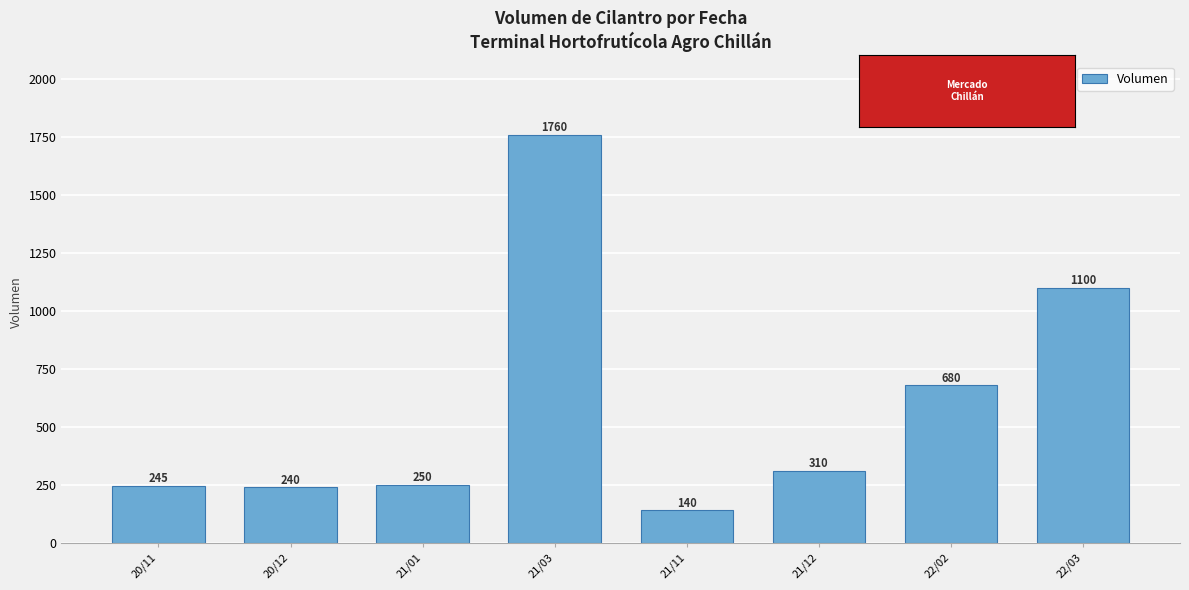

How many bars are there in total?

8